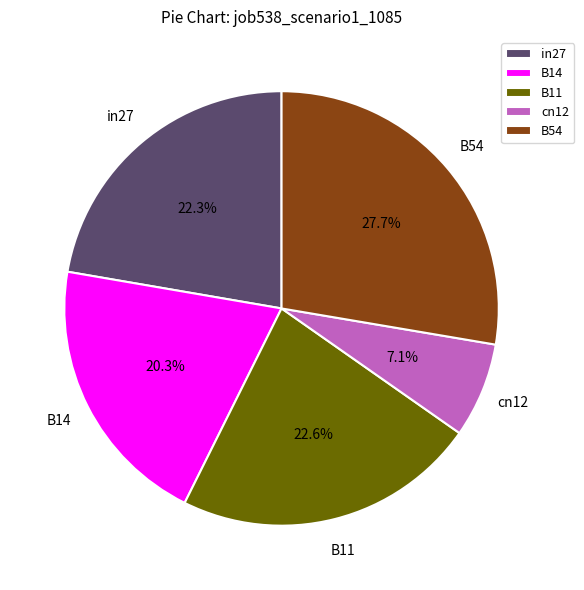

What percentage is the B54 slice, to the nearest percent?

28%